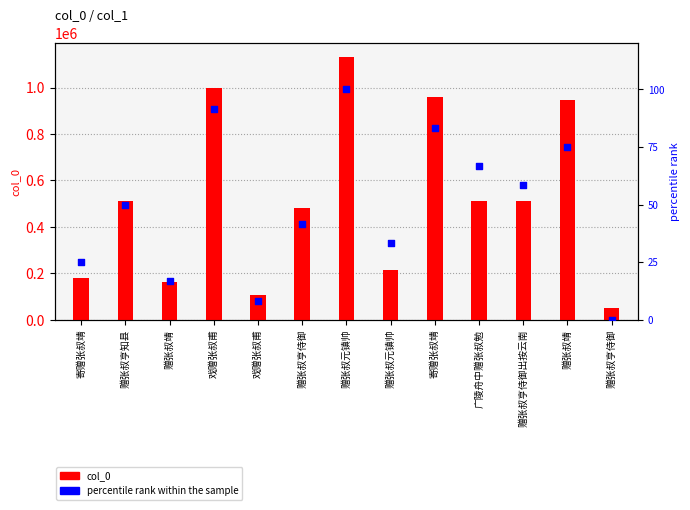

What is the total value across all series at 赠张叔靖?

162023.7